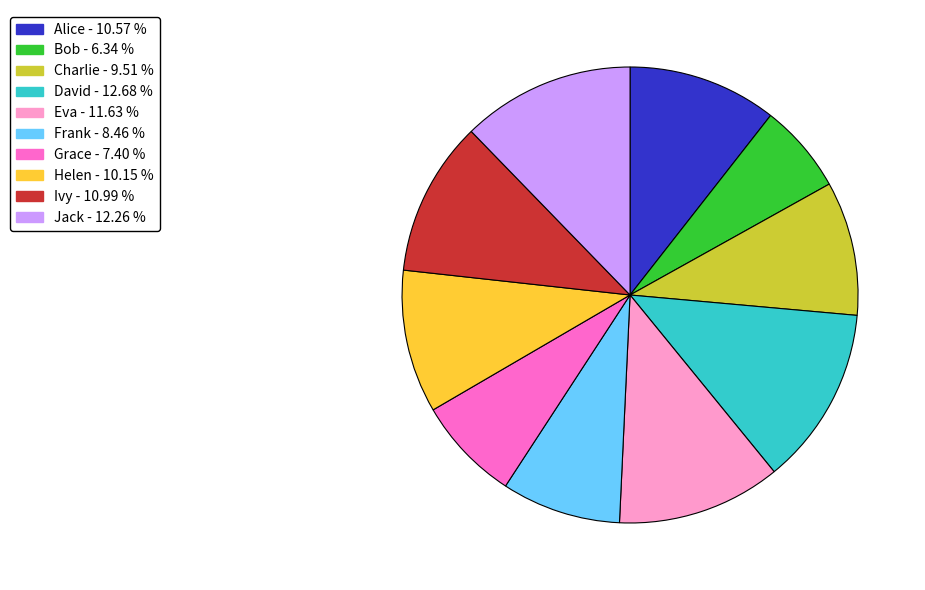

Is Bob - 6.34 % the majority of the pie?

No